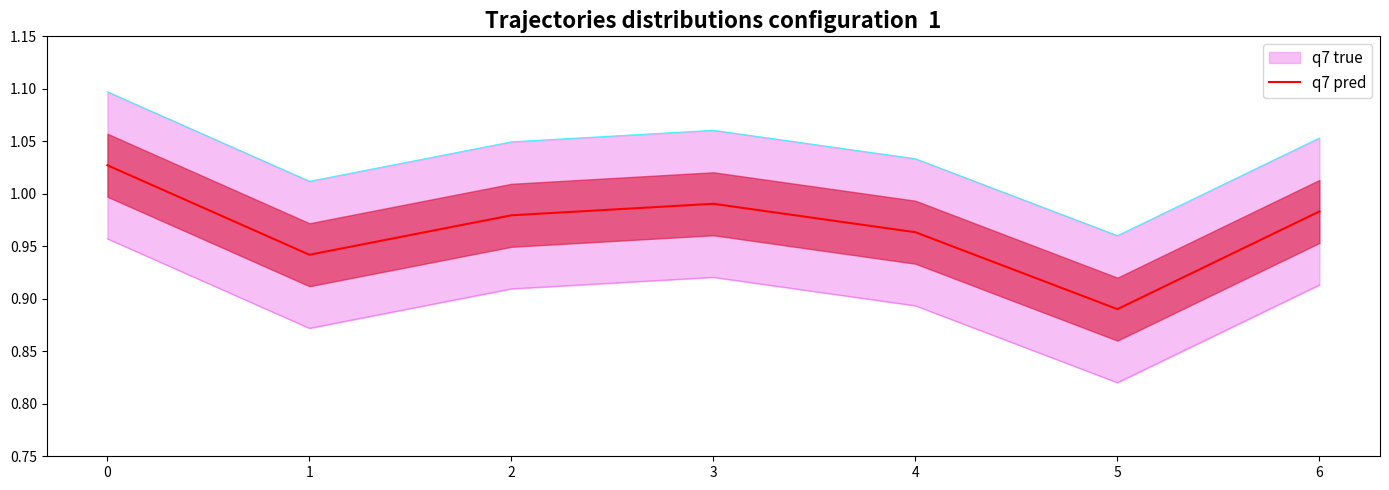

True or false: q7 pred has a value of 1.3 at 6.

False